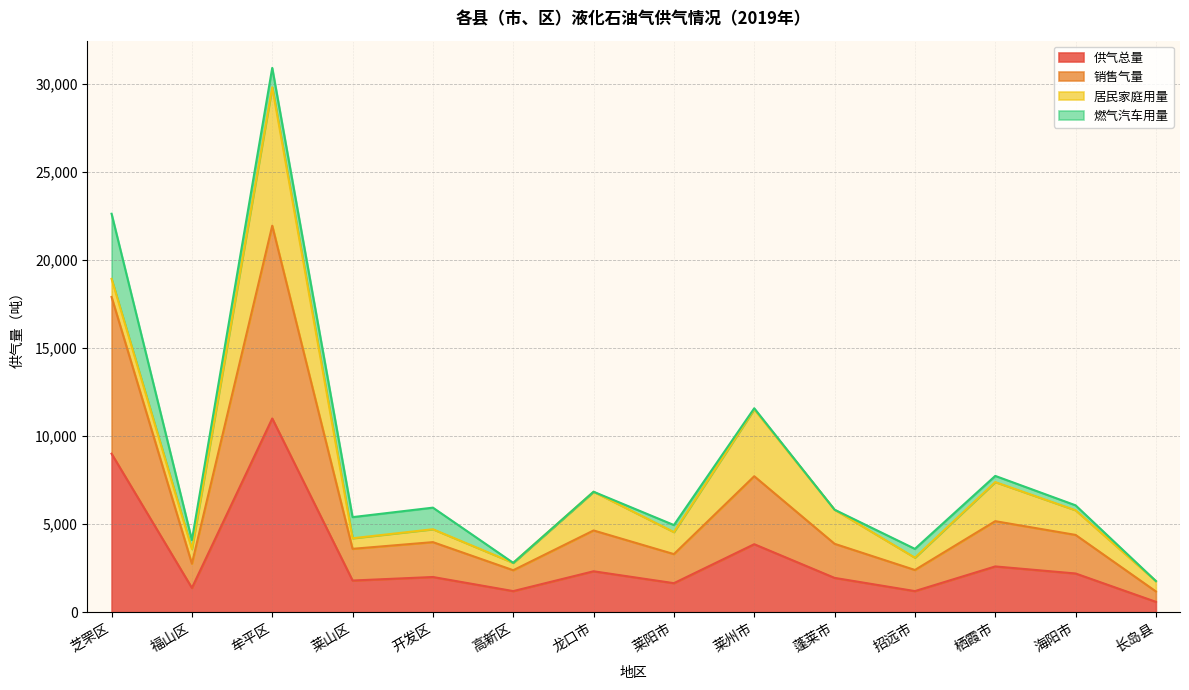

At which label is 销售气量 closest to 11563?

莱州市